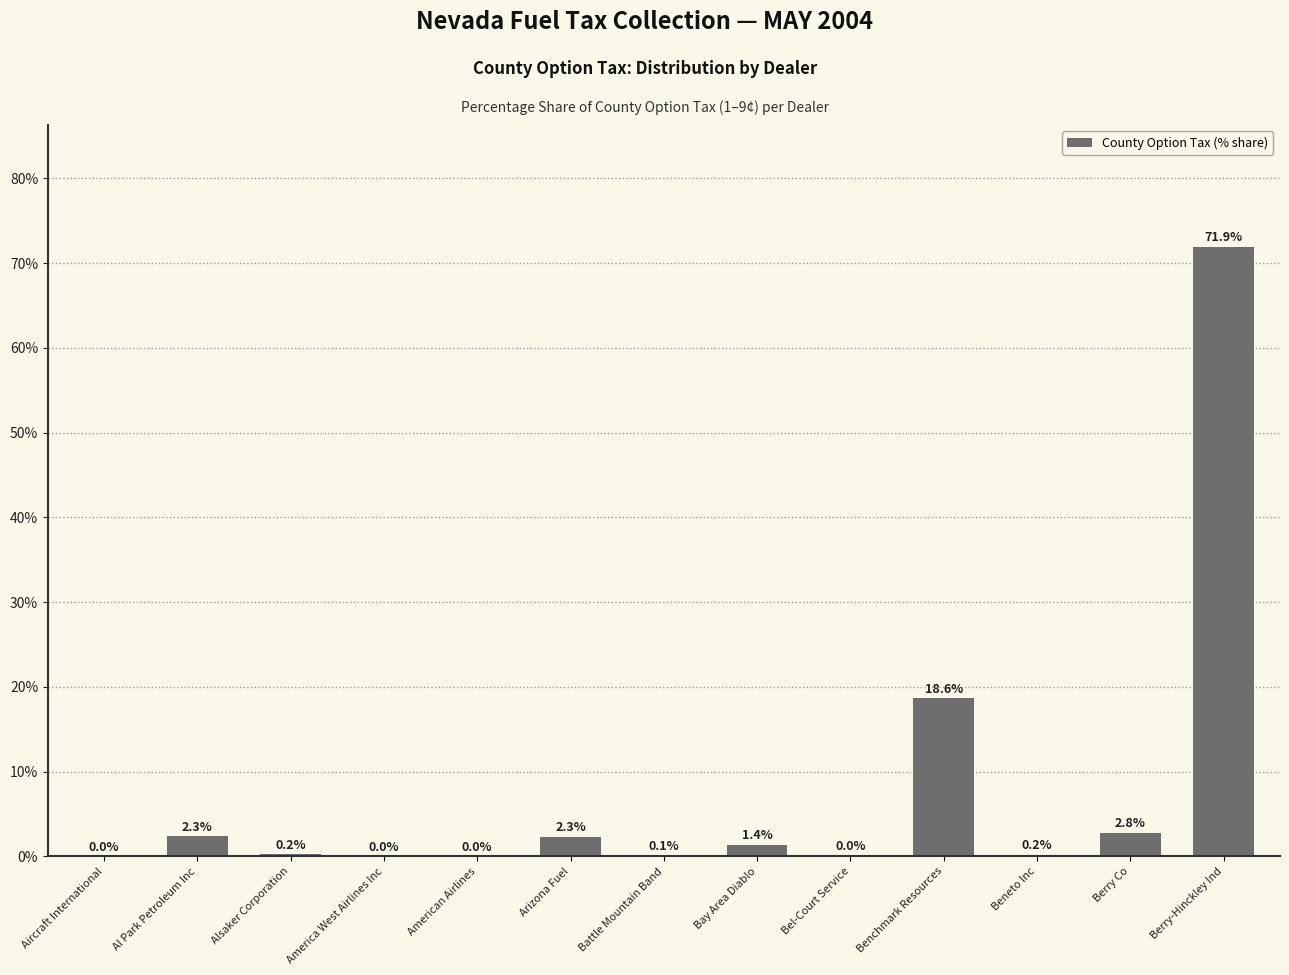

What is the greatest value displayed?

71.9